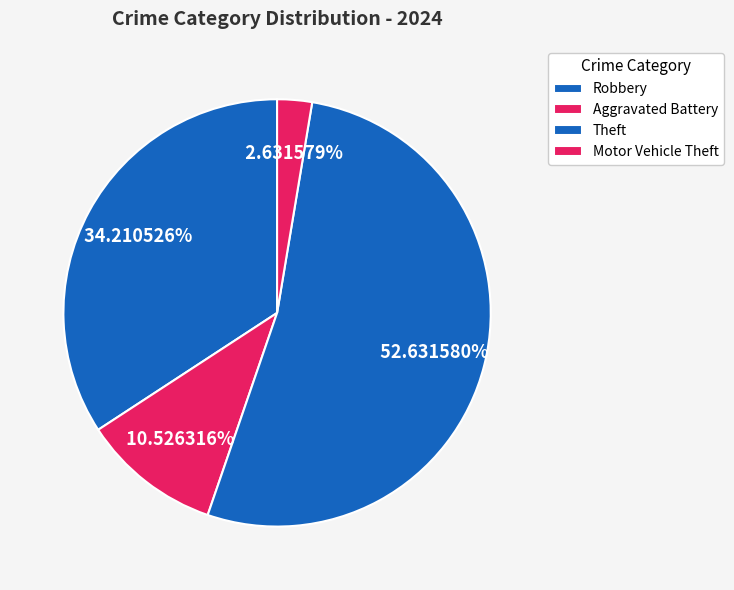

How many slices are in this pie chart?

4